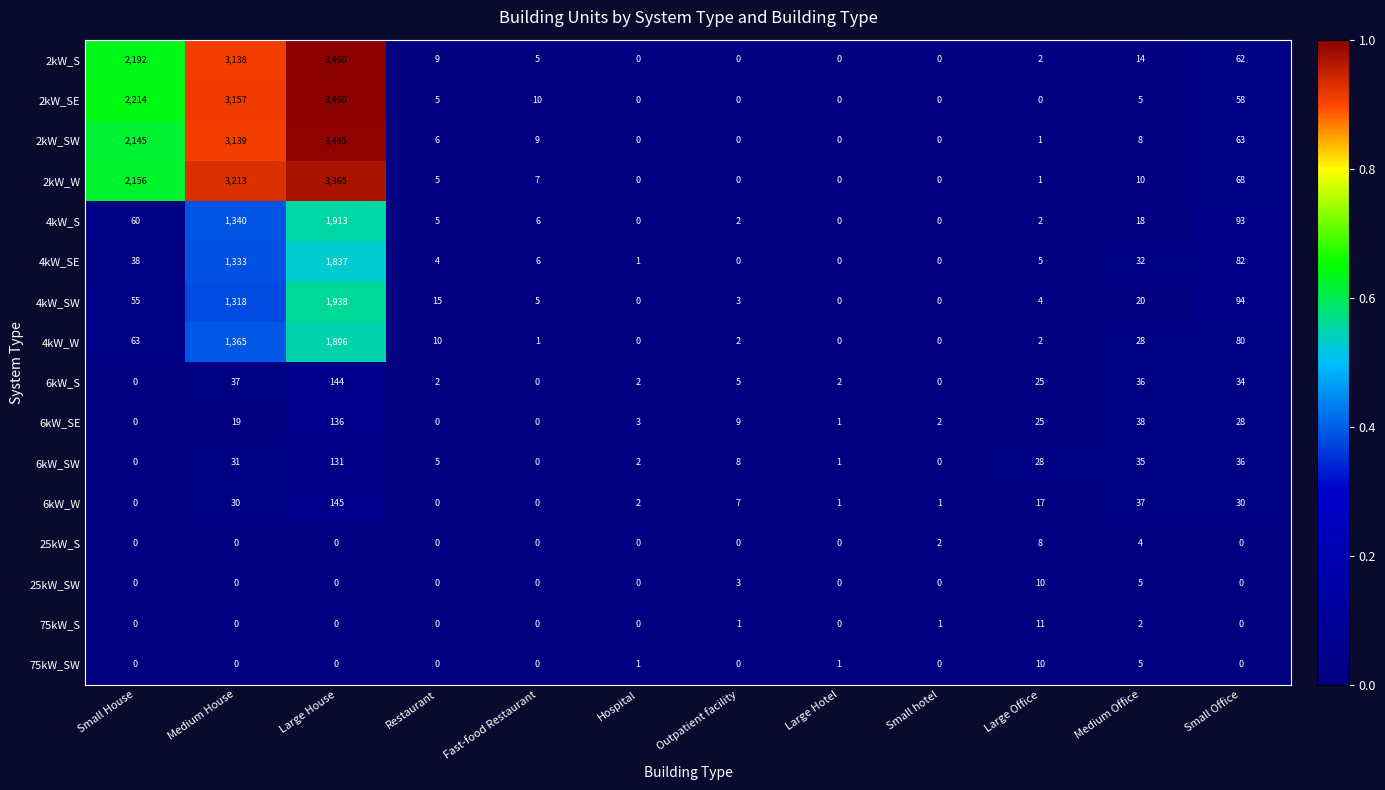

What is the maximum value shown in the chart?

3460